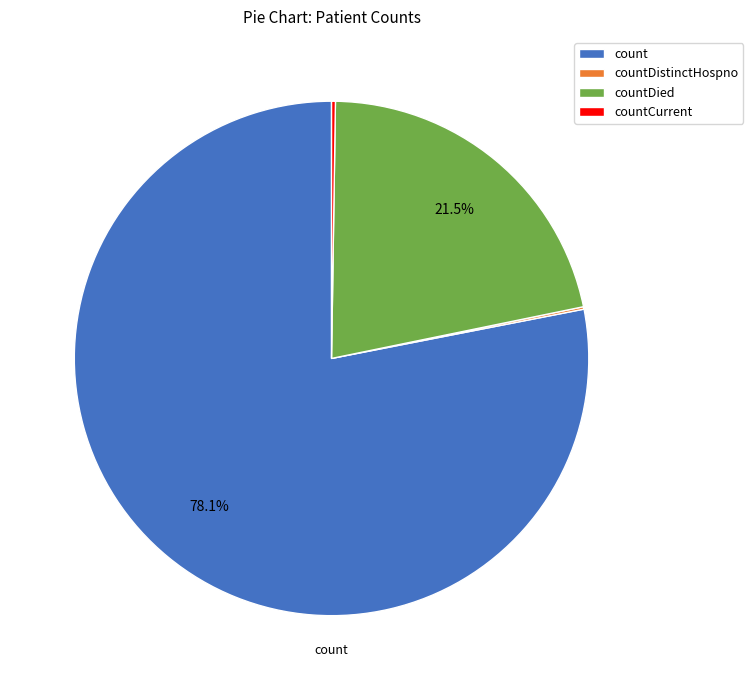

What is the largest slice in the pie chart?

count